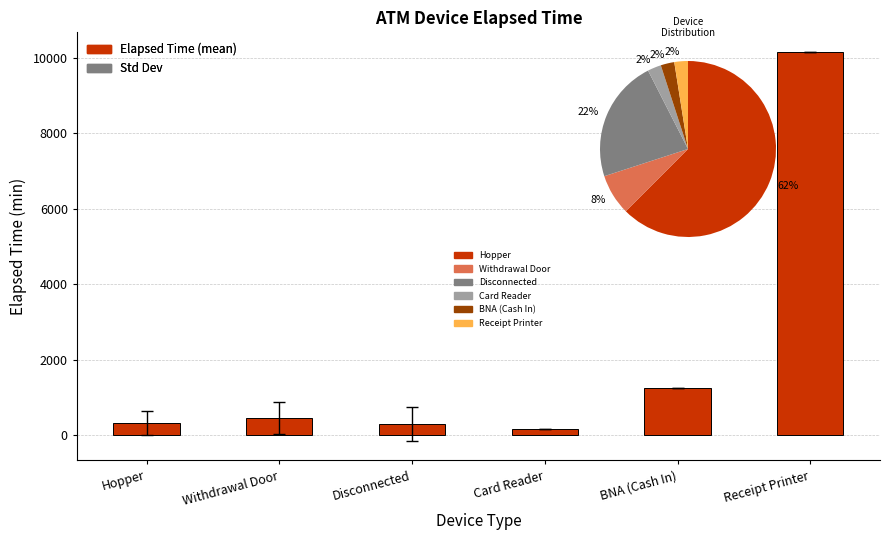

What is the sum of all values?

12669.6